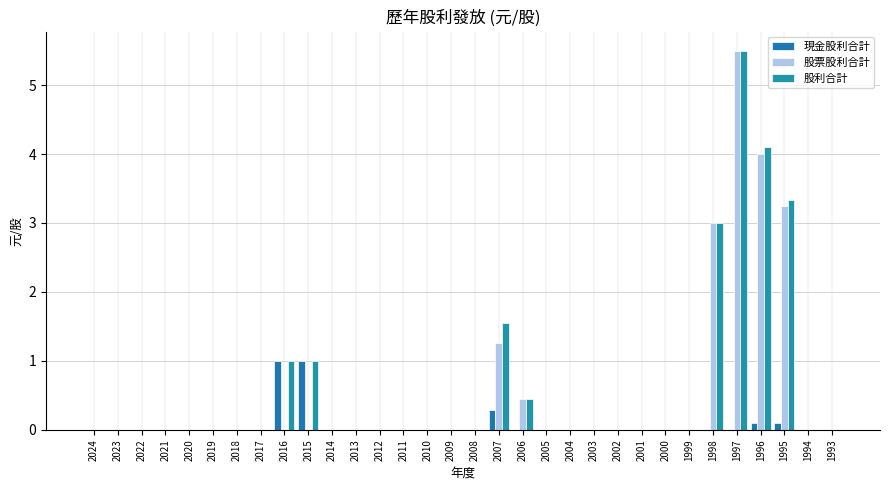

Rank the categories by 股票股利合計 value from lowest to highest.

2024, 2023, 2022, 2021, 2020, 2019, 2018, 2017, 2016, 2015, 2014, 2013, 2012, 2011, 2010, 2009, 2008, 2005, 2004, 2003, 2002, 2001, 2000, 1999, 1994, 1993, 2006, 2007, 1998, 1995, 1996, 1997